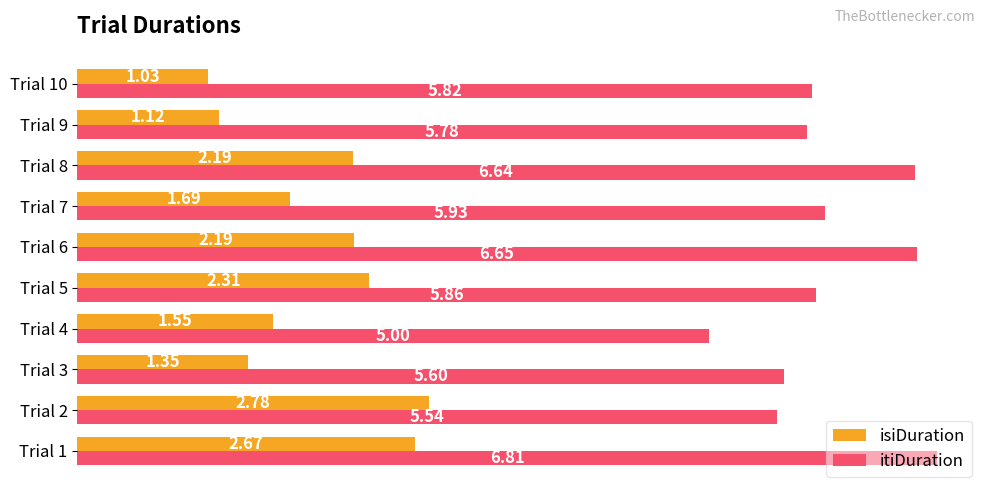

Is the value of itiDuration at Trial 4 greater than the value of isiDuration at Trial 9?

Yes